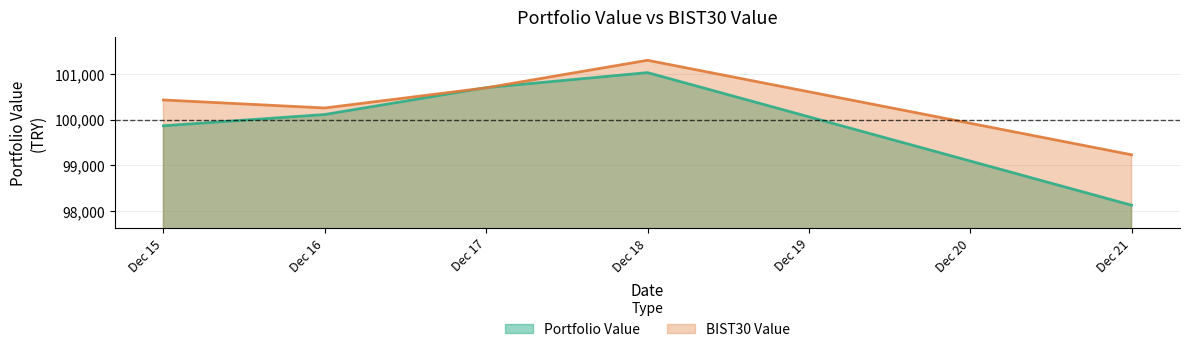

What is the sum of all Portfolio Value values?

499853.8